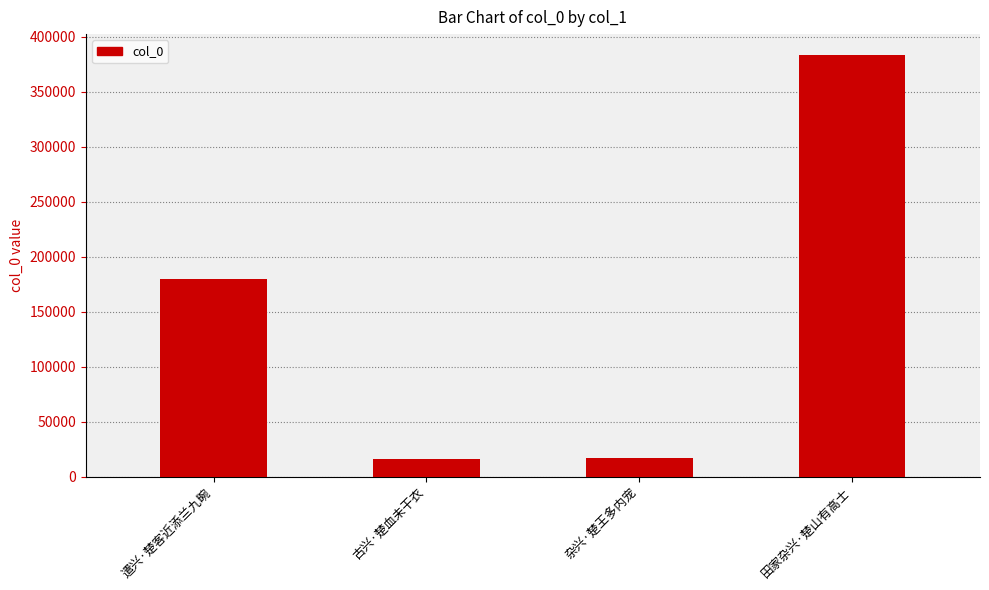

What is the label of the 3rd bar from the right?

古兴·楚血未干衣